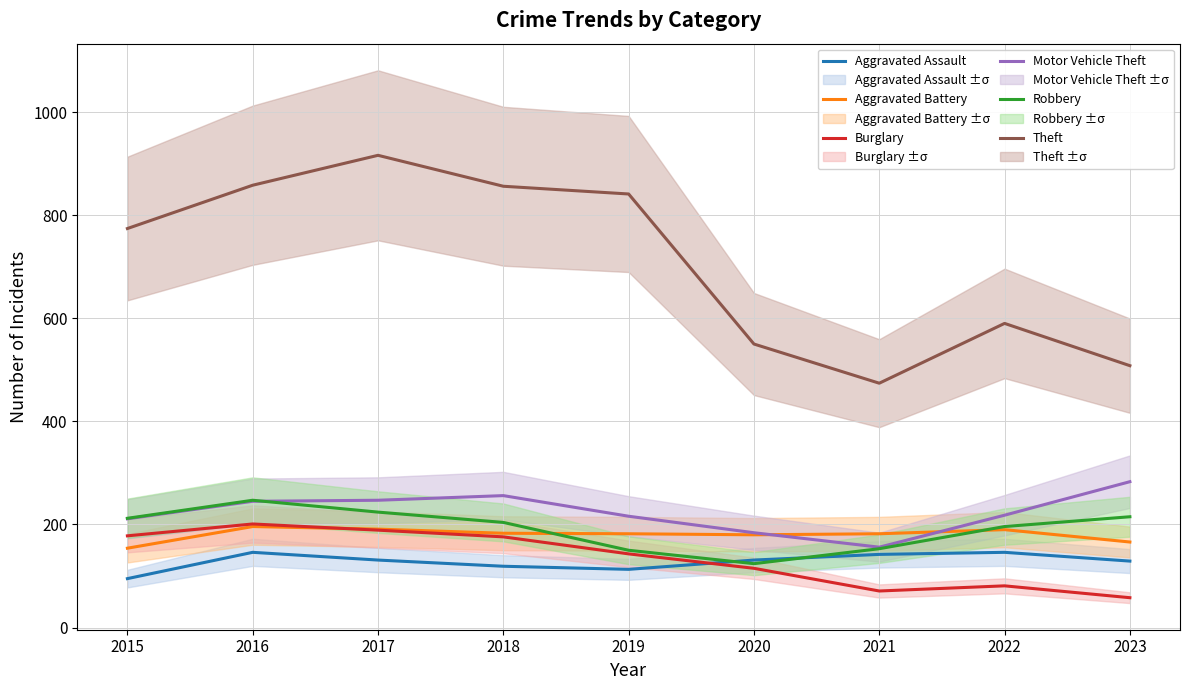

What is the difference between the maximum and minimum values in the Burglary series?

143